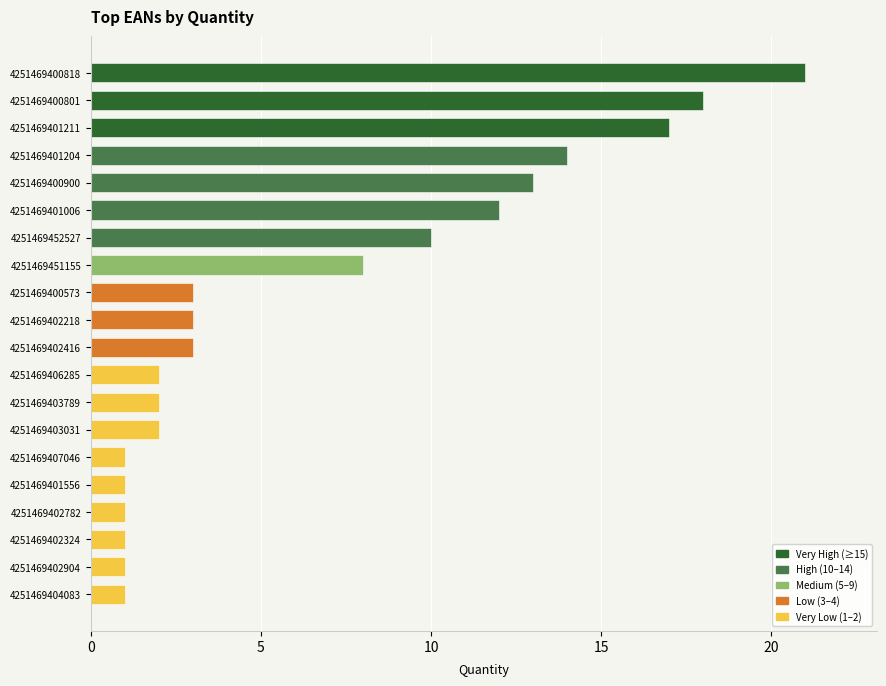

The value at 4251469400573 is 4. True or false?

False